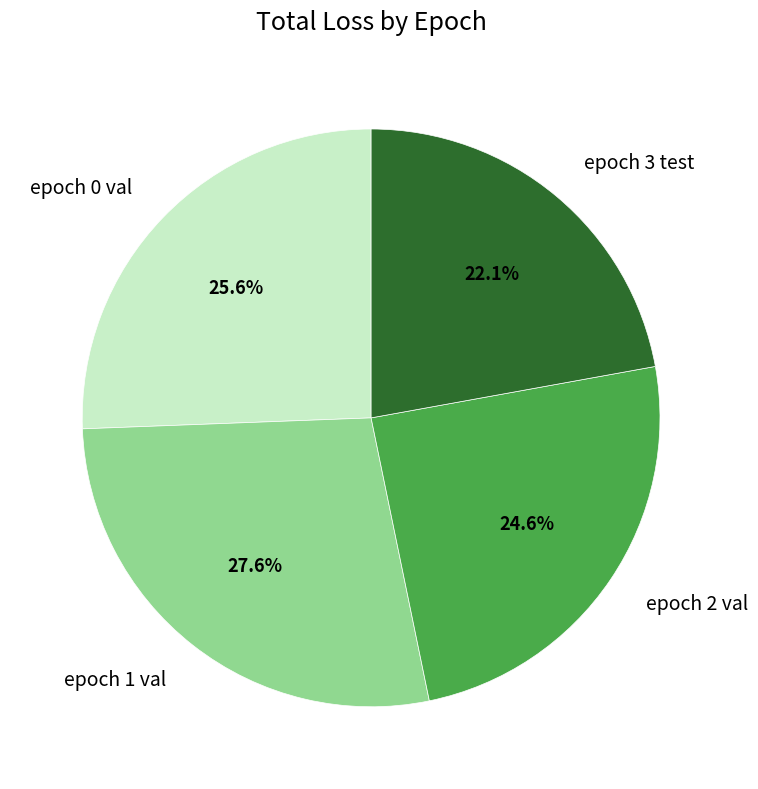

How many slices are in this pie chart?

4